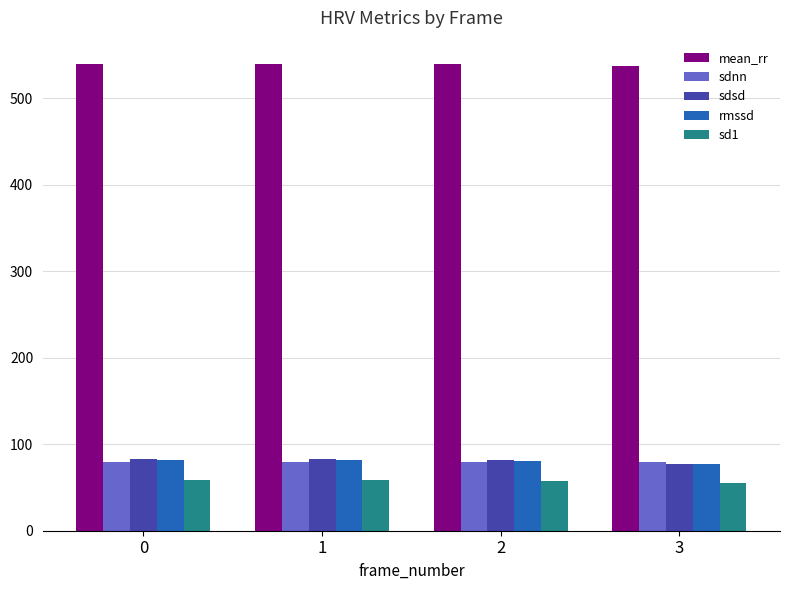

What is the difference between the maximum and minimum values in the mean_rr series?

1.9